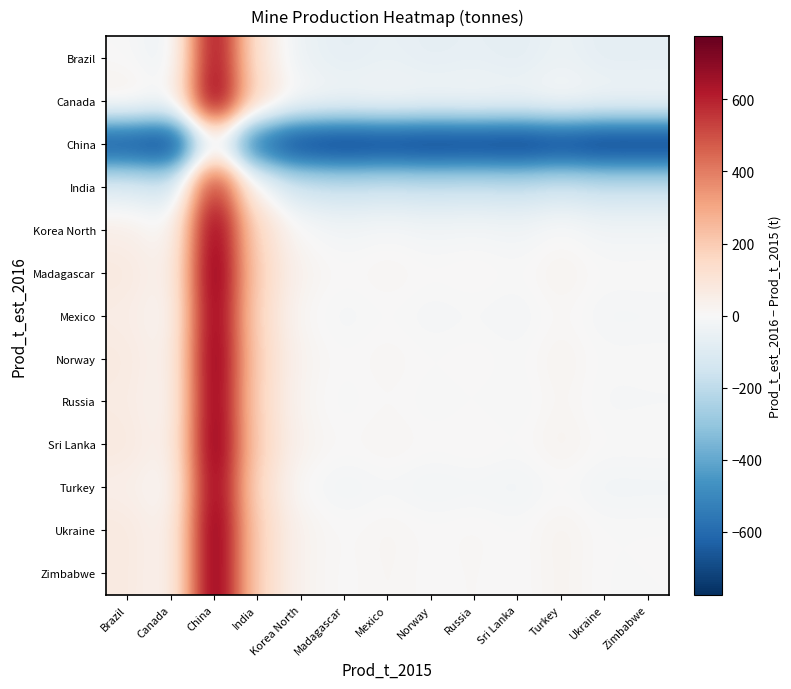

At which category is the sum across all series the highest?

China